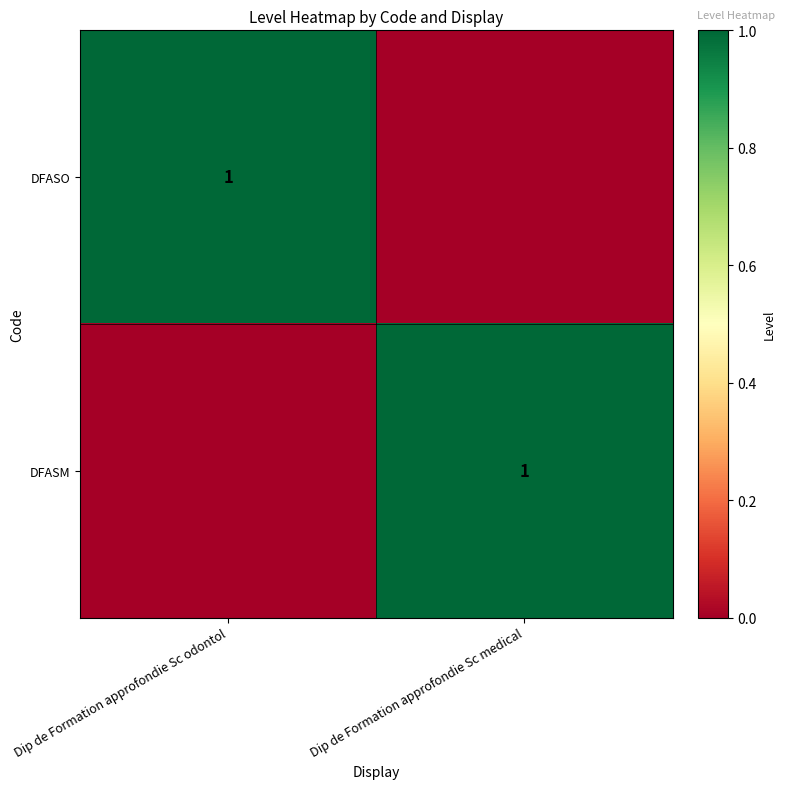

At how many categories does at least one series exceed 0?

2